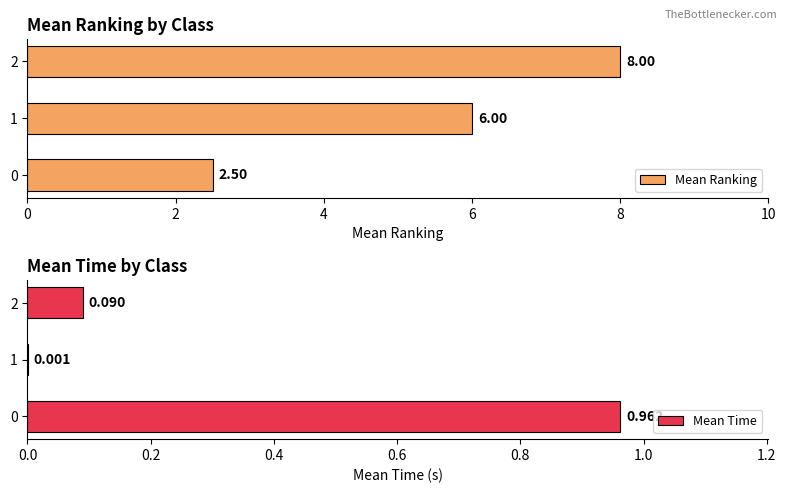

Rank the categories by Mean Ranking value from highest to lowest.

2, 1, 0